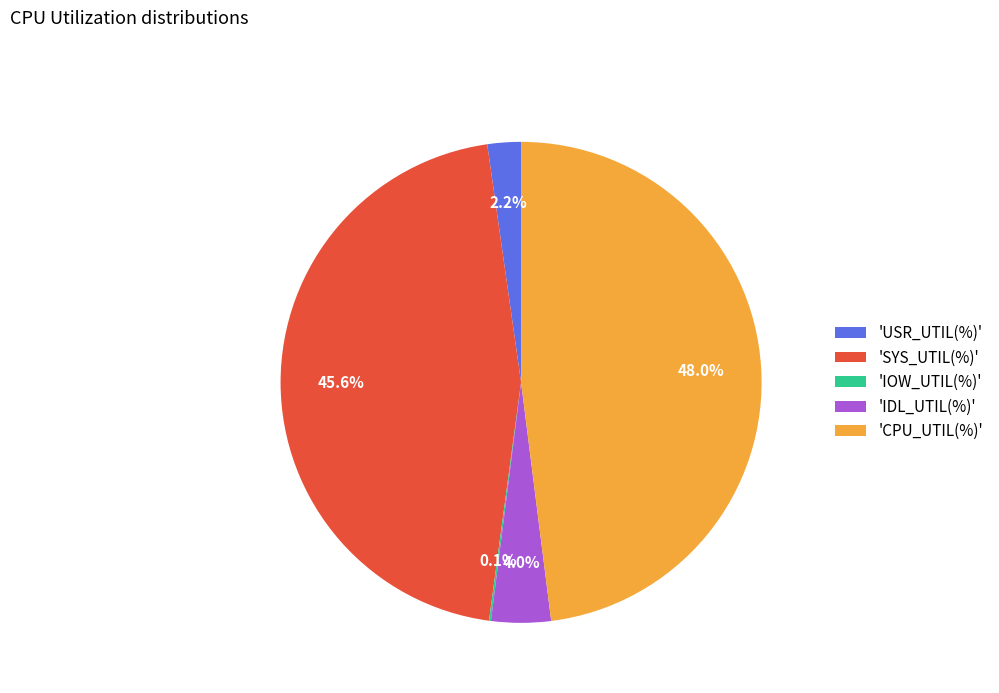

Between 'SYS_UTIL(%)' and 'CPU_UTIL(%)', which is larger?

'CPU_UTIL(%)'